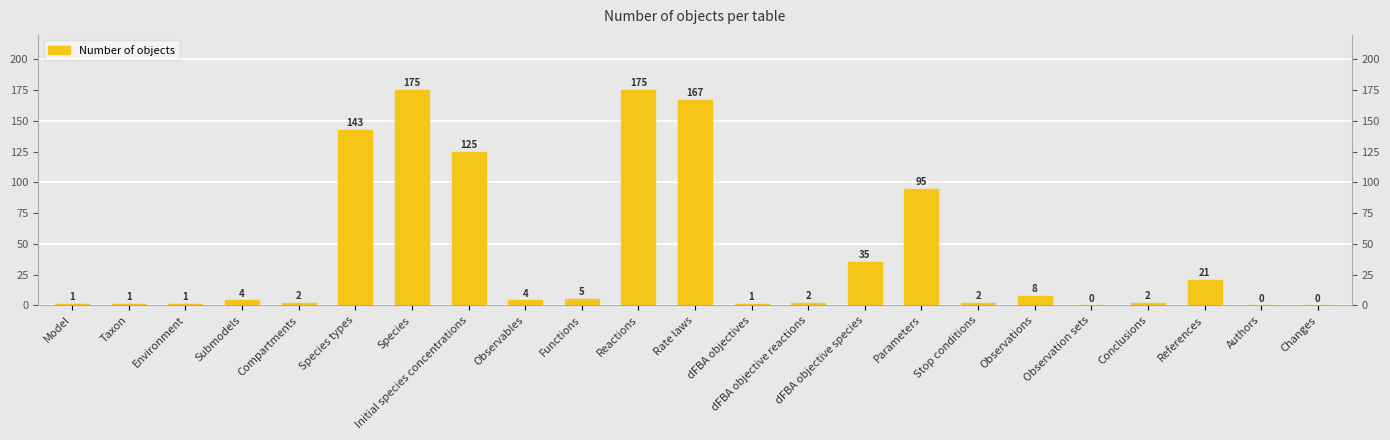

Rank the categories by value from highest to lowest.

Species, Reactions, Rate laws, Species types, Initial species concentrations, Parameters, dFBA objective species, References, Observations, Functions, Submodels, Observables, Compartments, dFBA objective reactions, Stop conditions, Conclusions, Model, Taxon, Environment, dFBA objectives, Observation sets, Authors, Changes